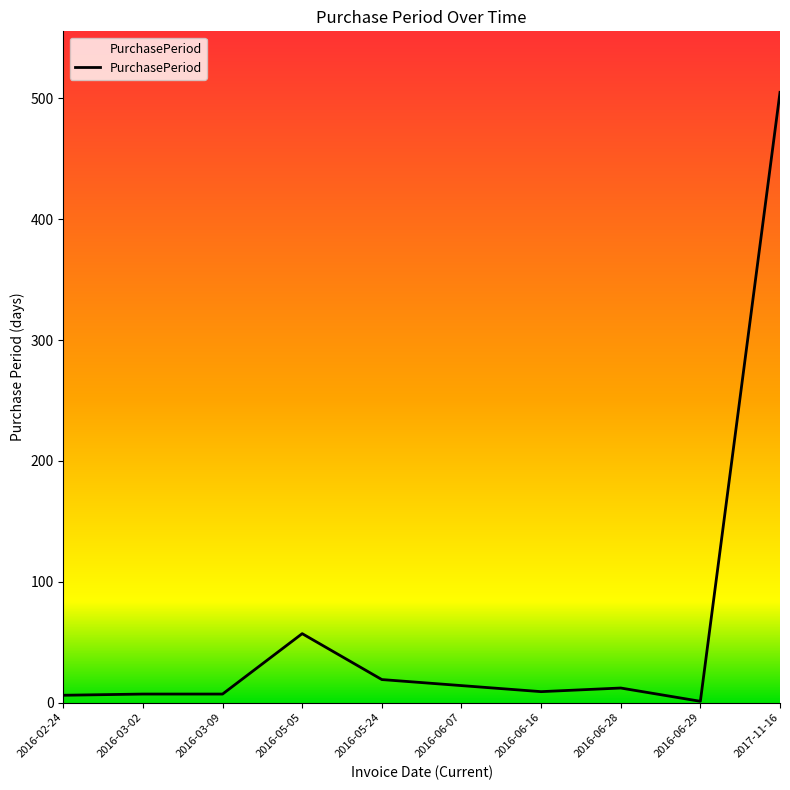

How many distinct data groups are displayed?

1